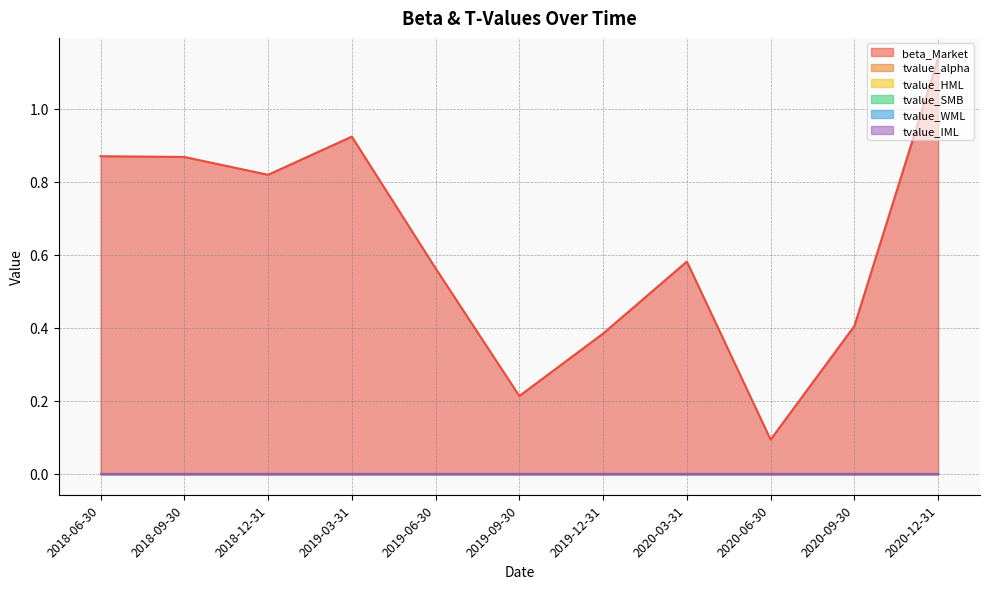

How many categories are shown in the chart?

11